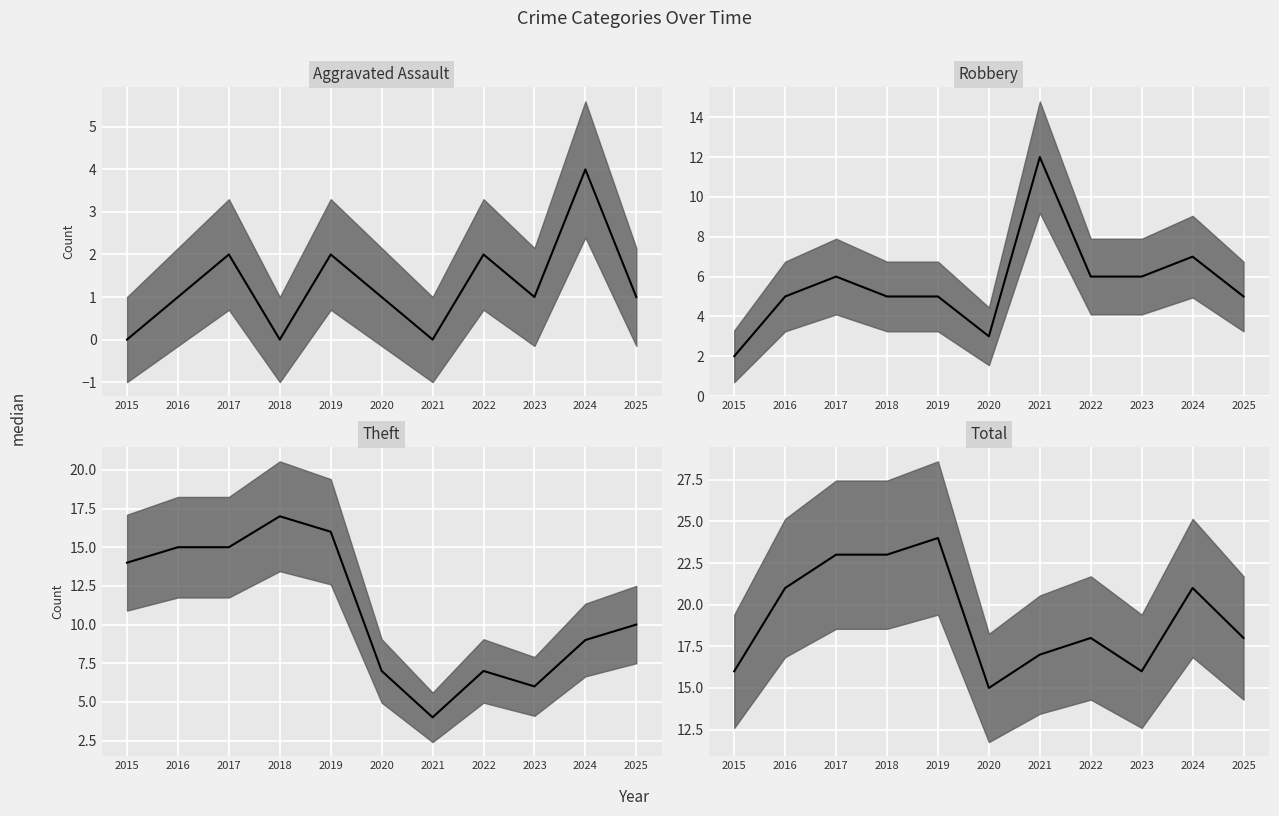

True or false: Aggravated Assault and Theft cross at least once.

False